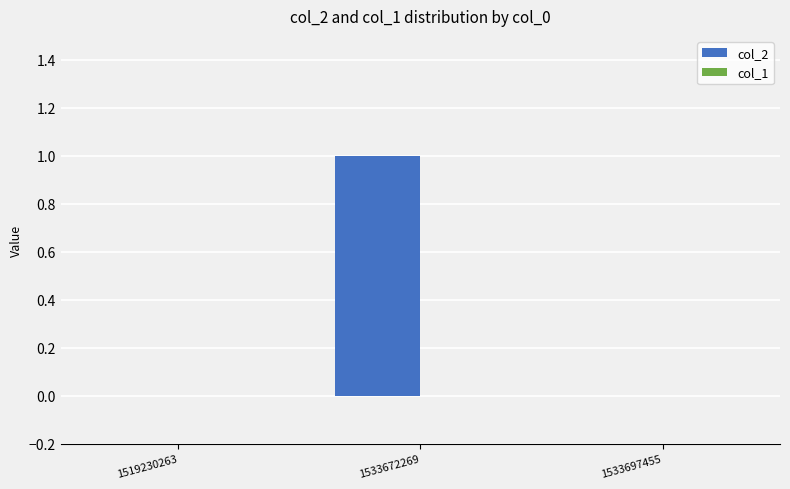

Is it true that the value at 1533697455 is 0?

True